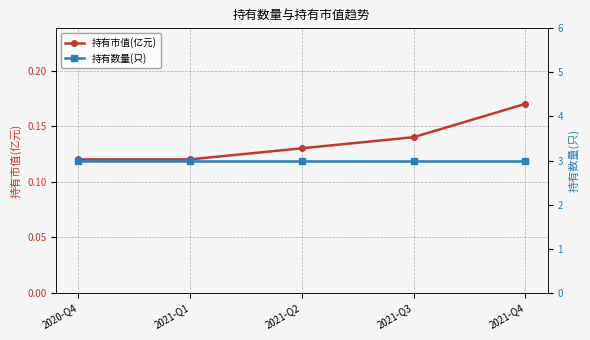

True or false: 持有市值(亿元) and 持有数量(只) cross at least once.

False